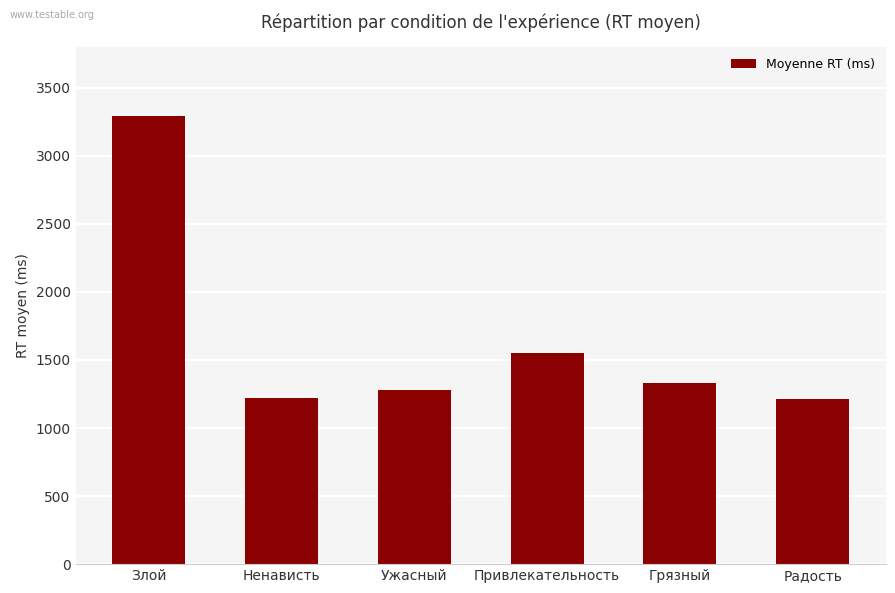

What is the sum of all values?

9896